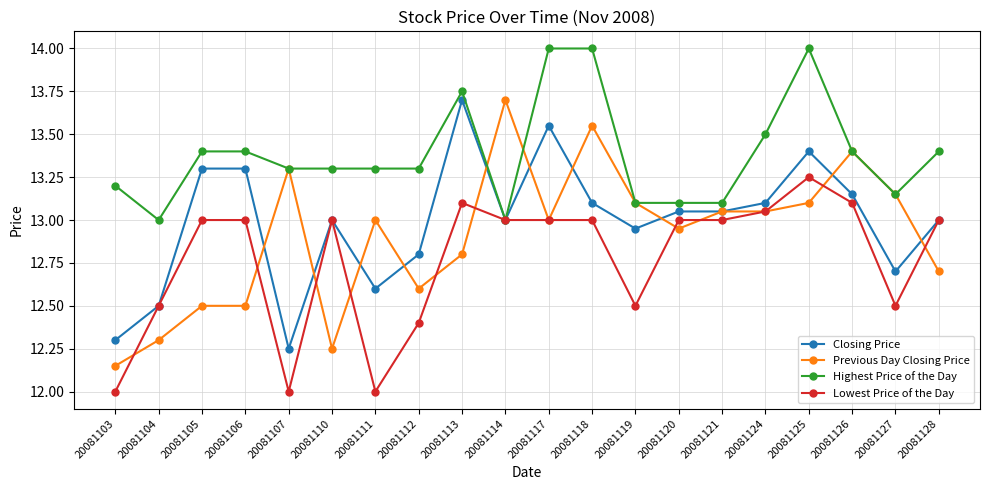

What is the maximum value shown in the chart?

14.0